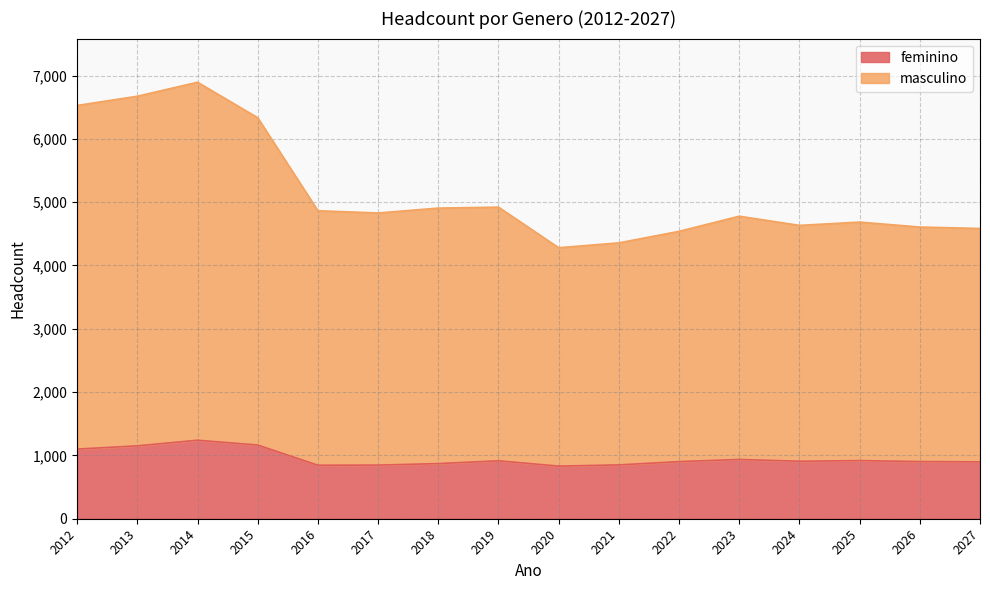

True or false: feminino has more than 2 points higher than both neighbors.

True